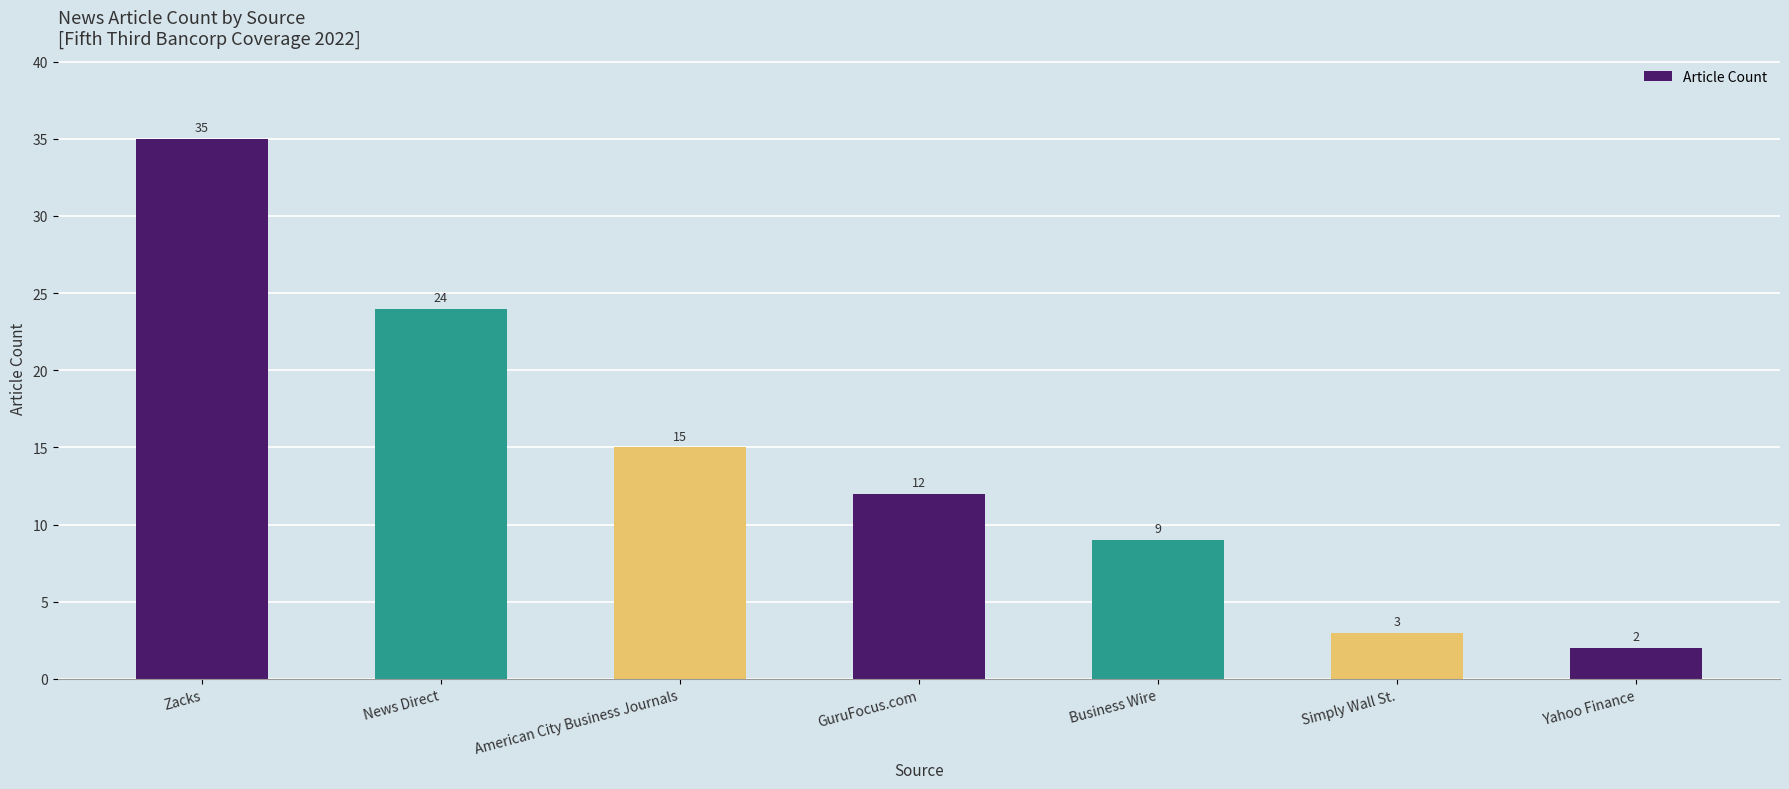

Count the number of data series in this chart.

1